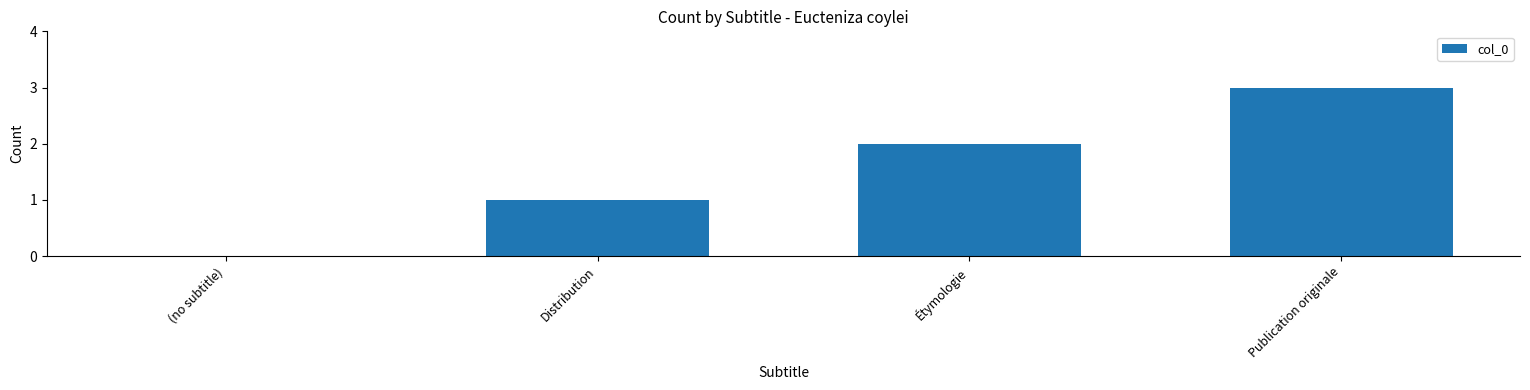

Which has a higher value, Publication originale or Étymologie?

Publication originale